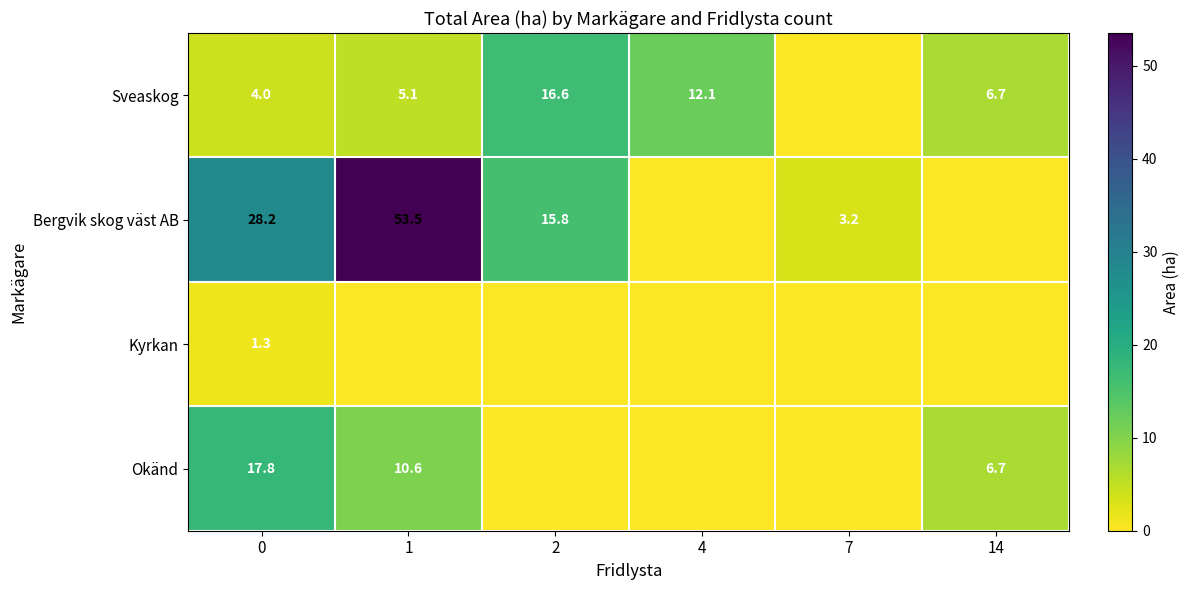

True or false: row_2 has a value of 0.7 at 7.

False